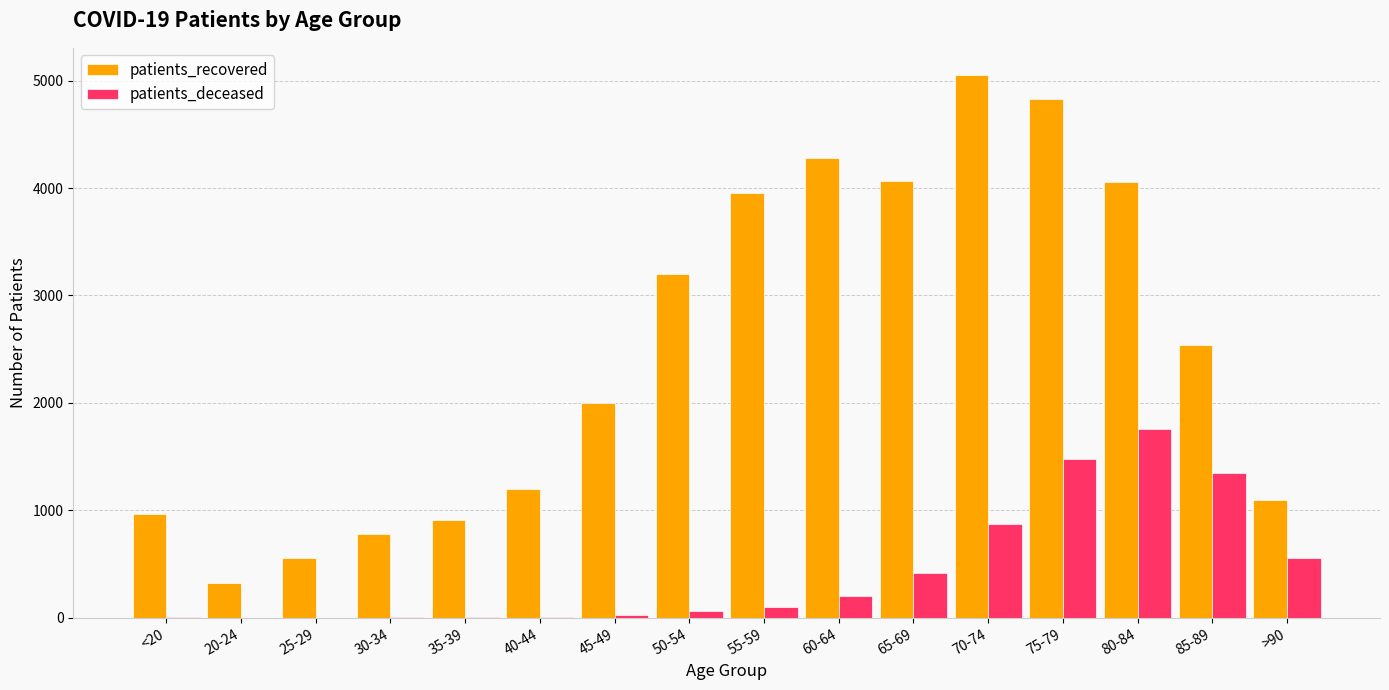

Where does the patients_recovered series first go above 2539?

50-54